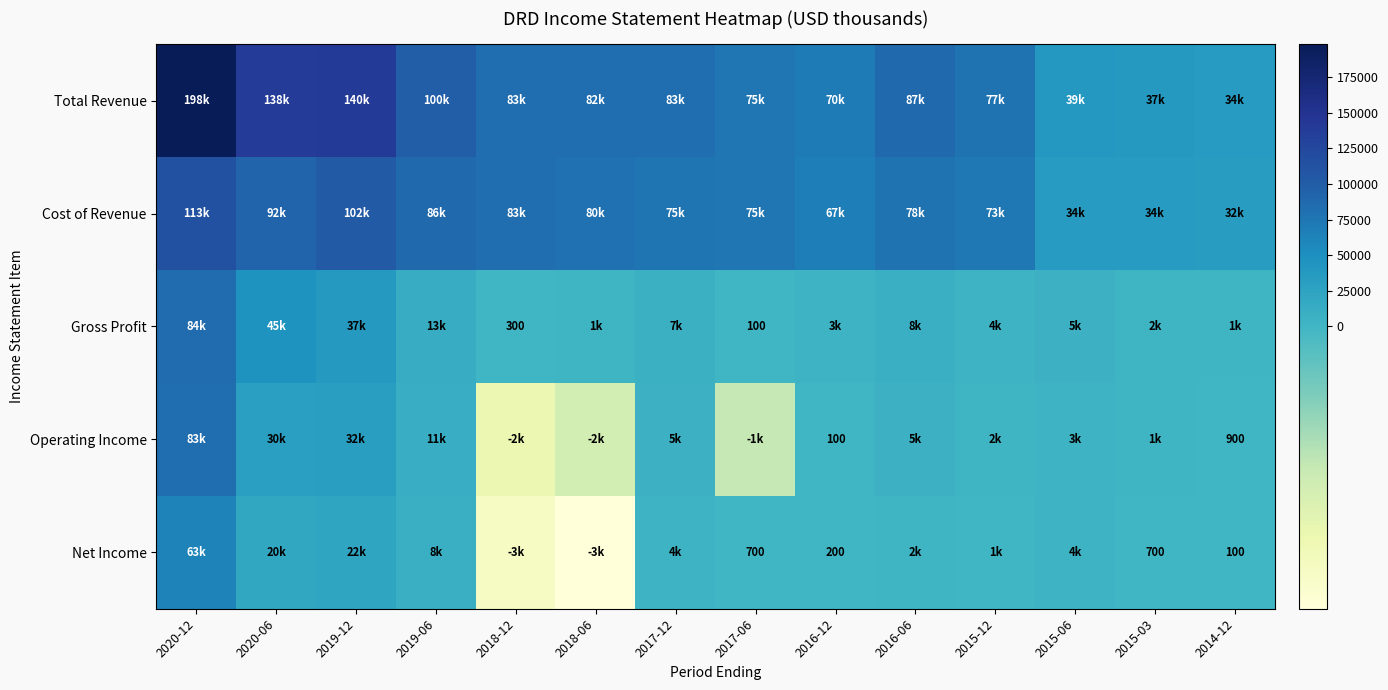

What is the total value across all series at 2019-06?

220300